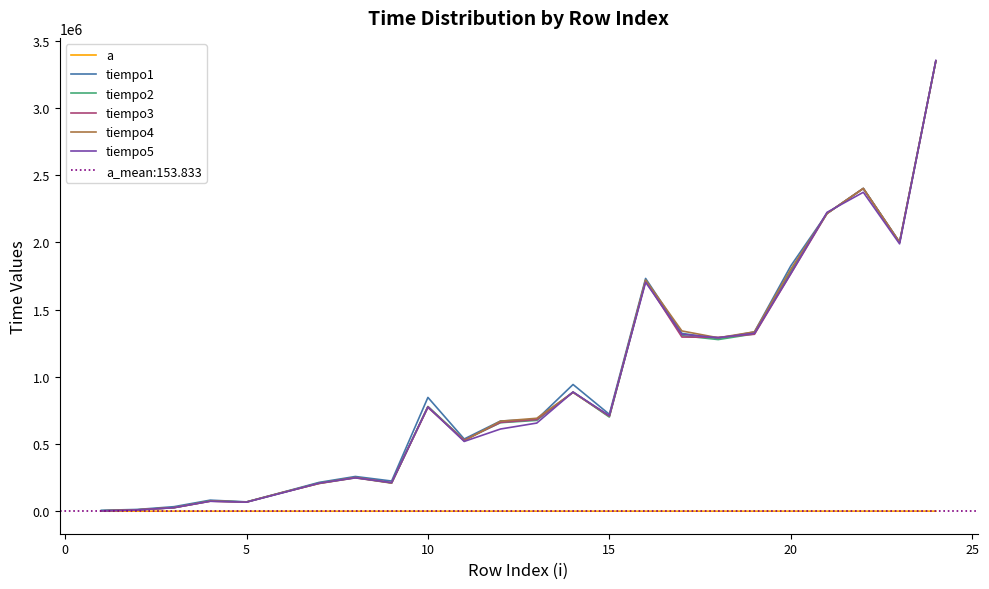

What are all the series names shown in the legend?

a, tiempo1, tiempo2, tiempo3, tiempo4, tiempo5